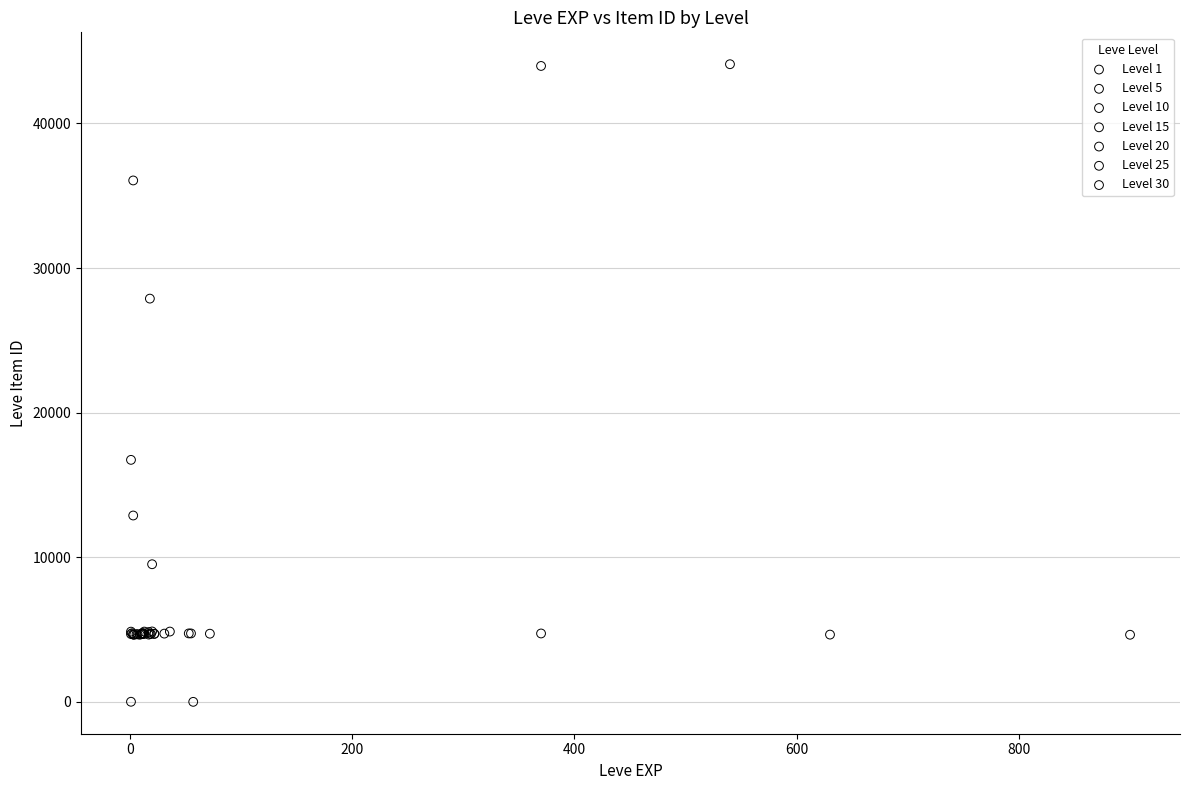

Which series reaches the maximum Y coordinate?

Level 1